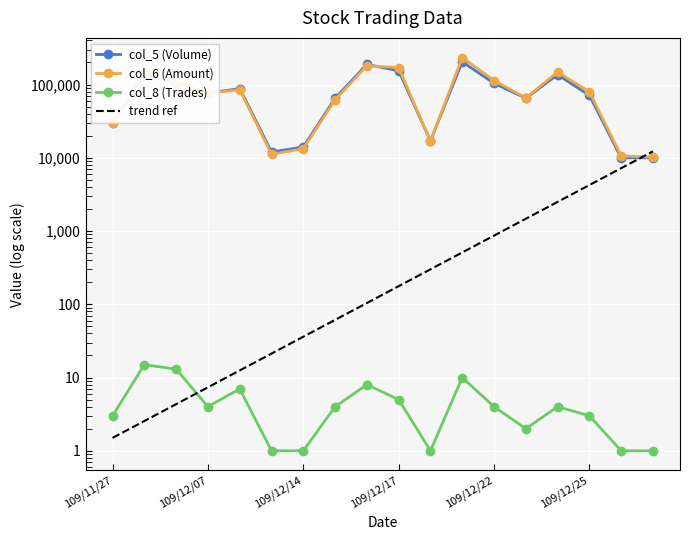

How many data points in col_5 (Volume) are less than 76000?

9